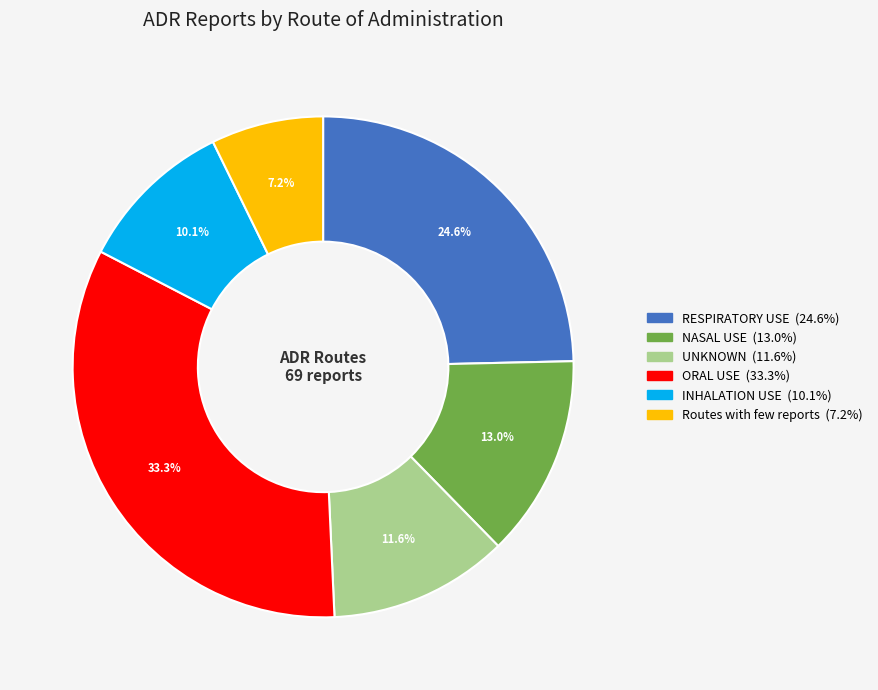

To the nearest percent, what percentage of the pie is UNKNOWN?

12%